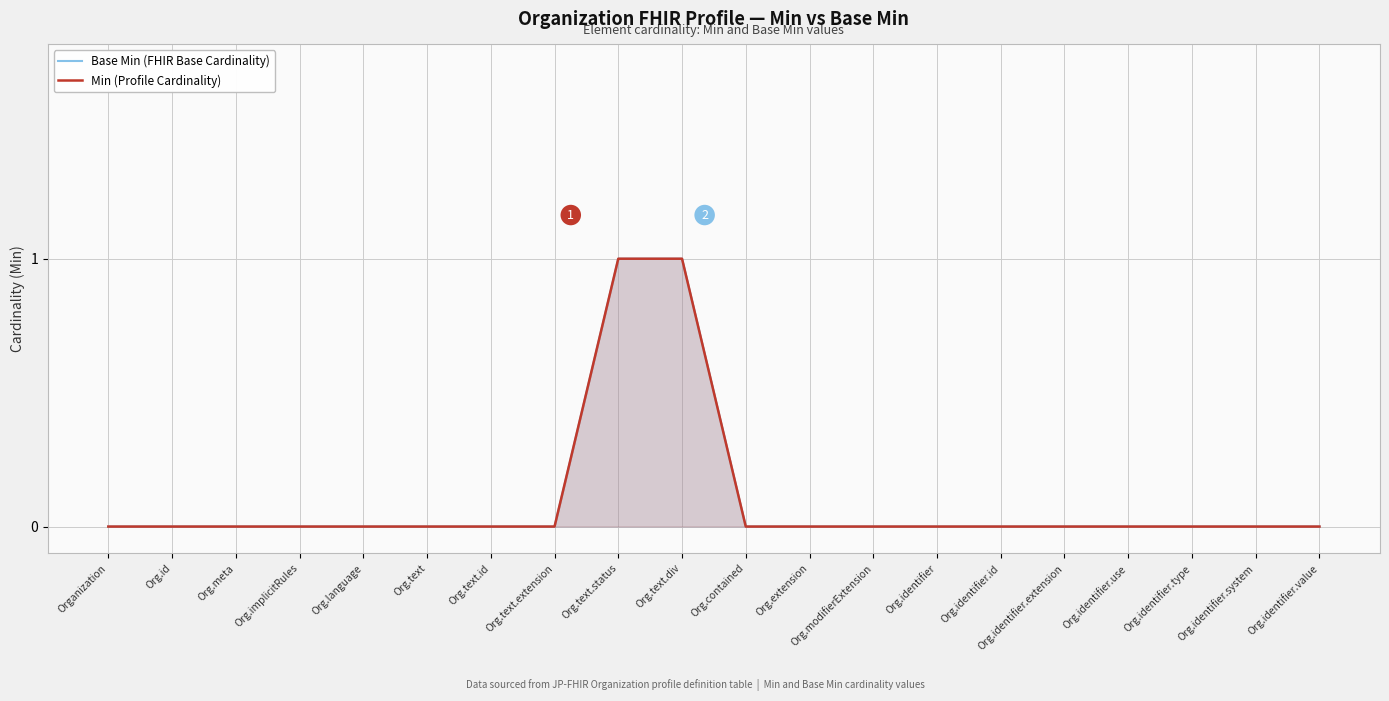

What is the label of the 17th point from the left?

Org.identifier.use